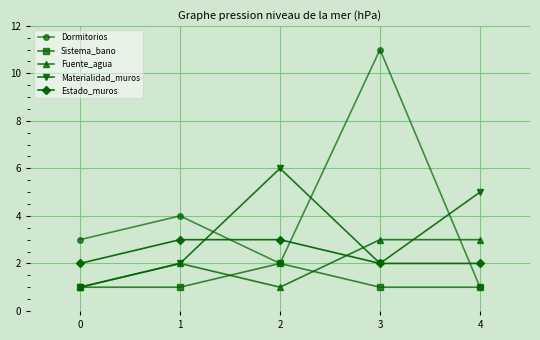

How many lines are shown in the chart?

5